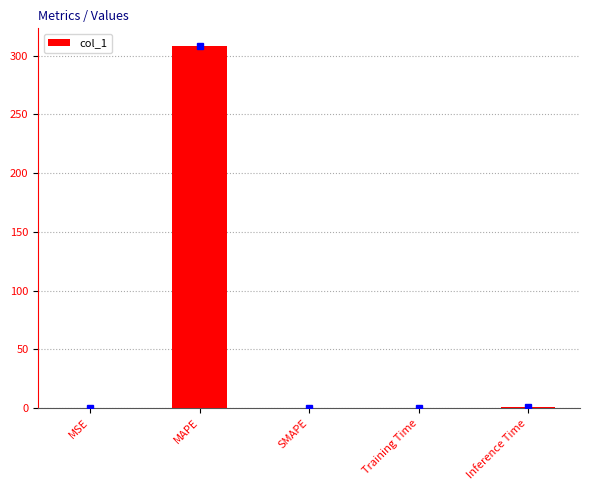

How many distinct data groups are displayed?

1